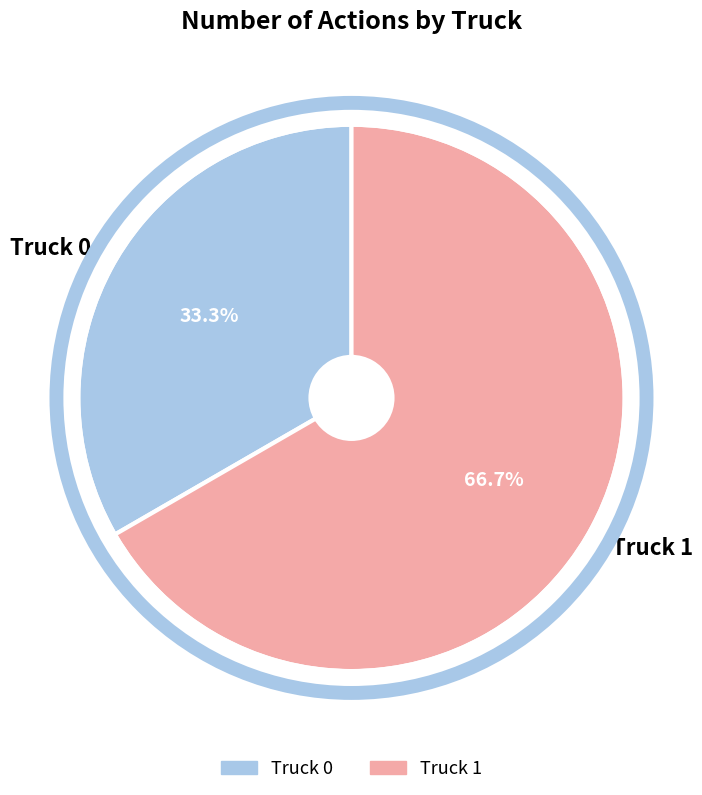

To the nearest percent, what portion does Truck 1 represent?

67%